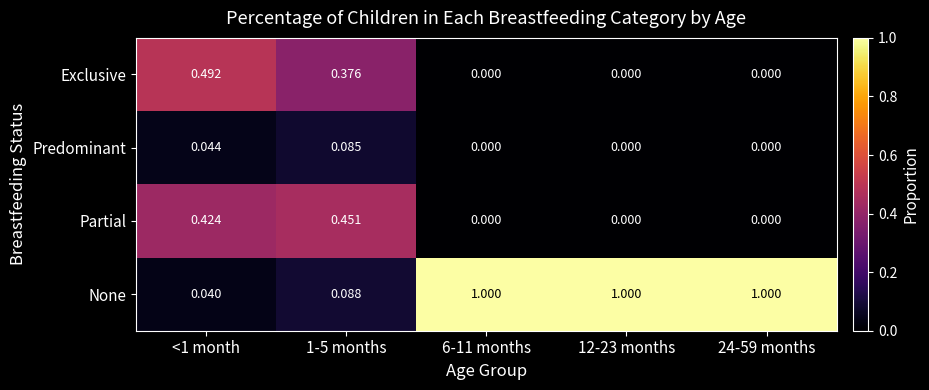

Which series changed the most between 1-5 months and 12-23 months?

None